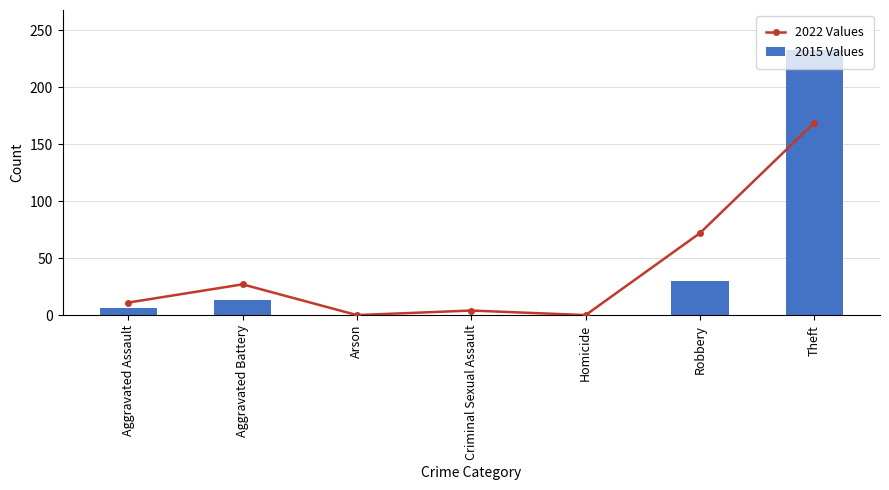

Which series has the widest spread of values?

2015 Values